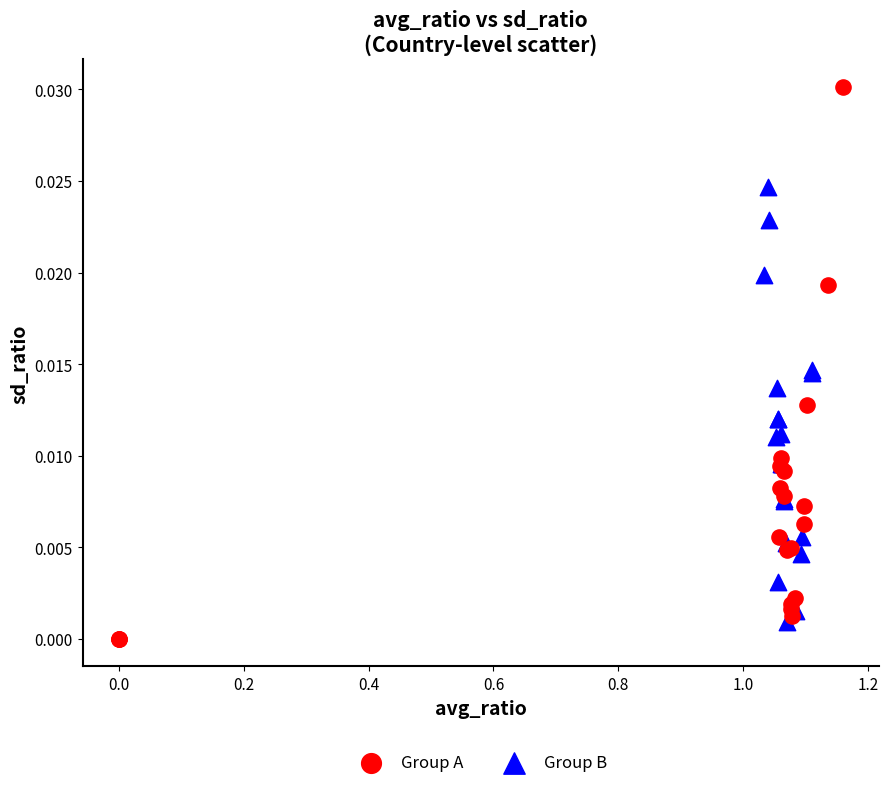

Which series reaches the minimum Y coordinate?

Group A